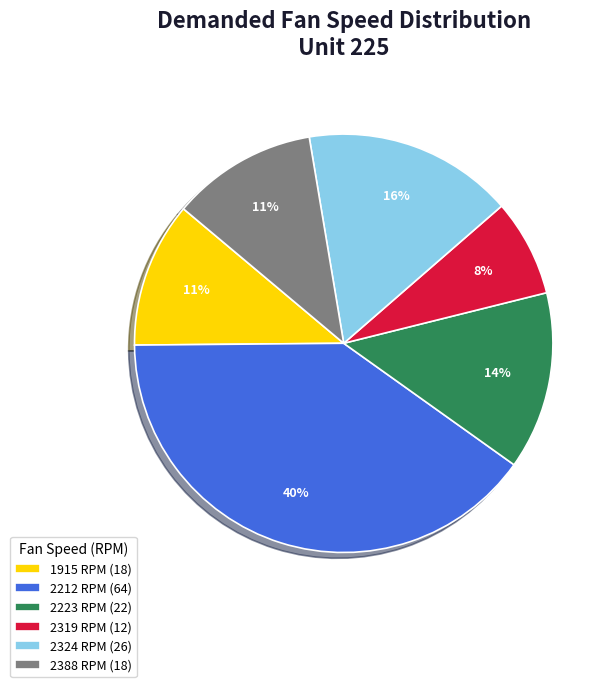

What is the largest slice in the pie chart?

2212 RPM (64)